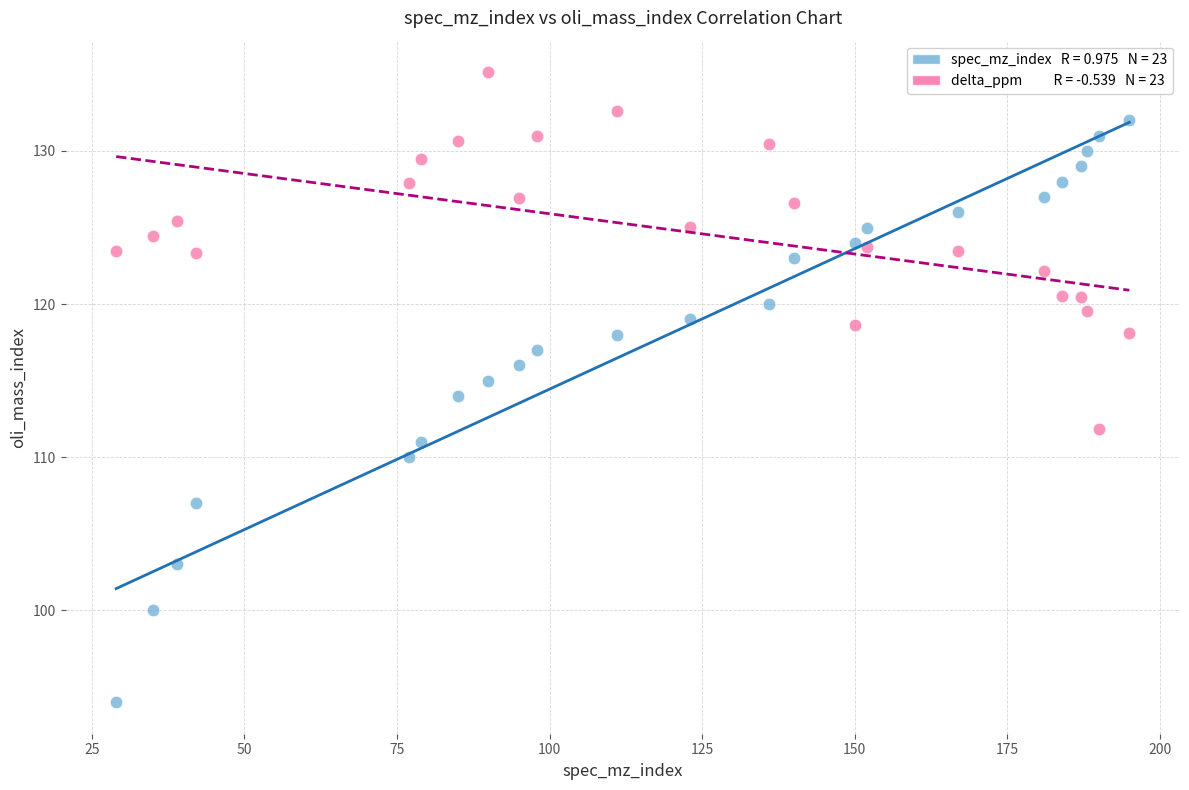

Across all data points, what is the range of Y values (max minus min)?

41.1